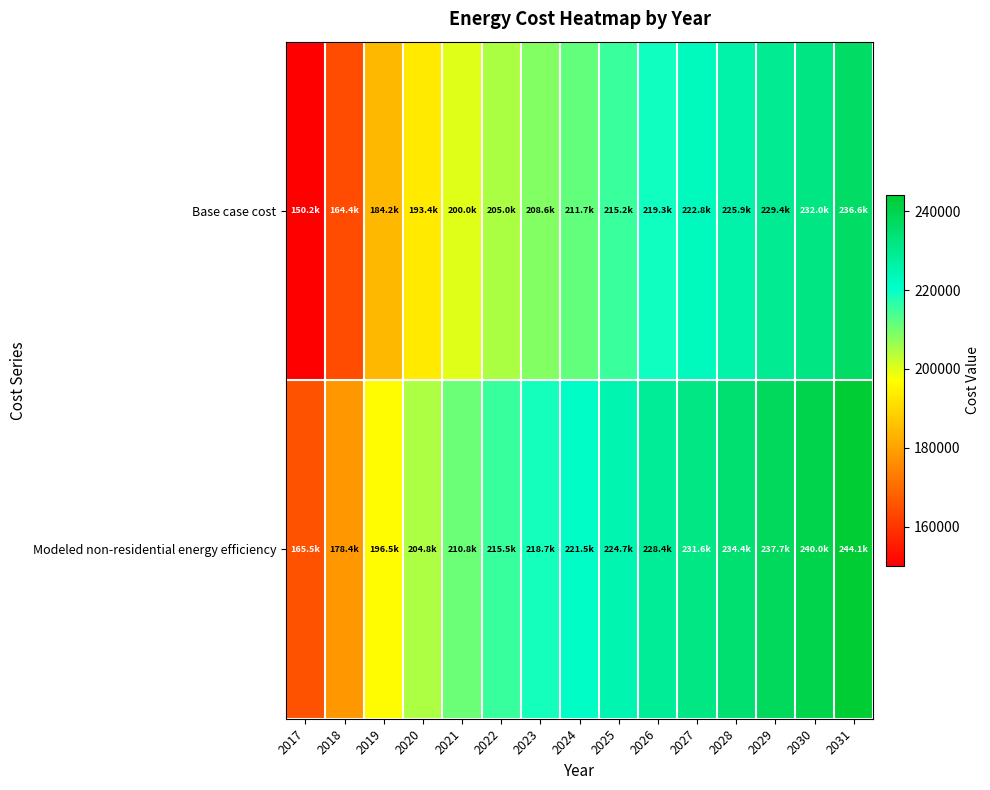

Reading right to left, list all the values displayed in this chart.

Base case cost: 2031=236550.6	2030=231977.3	2029=229436.6	2028=225879.6	2027=222830.7	2026=219273.7	2025=215208.5	2024=211651.5	2023=208602.6	2022=205045.6	2021=199964.2	2020=193358.3	2019=184211.7	2018=164394.0	2017=150165.9
Modeled non-residential energy efficiency: 2031=244145.6	2030=239980.2	2029=237666.1	2028=234426.4	2027=231649.6	2026=228409.9	2025=224707.3	2024=221467.6	2023=218690.8	2022=215451.0	2021=210822.9	2020=204806.3	2019=196475.7	2018=178425.9	2017=165467.1